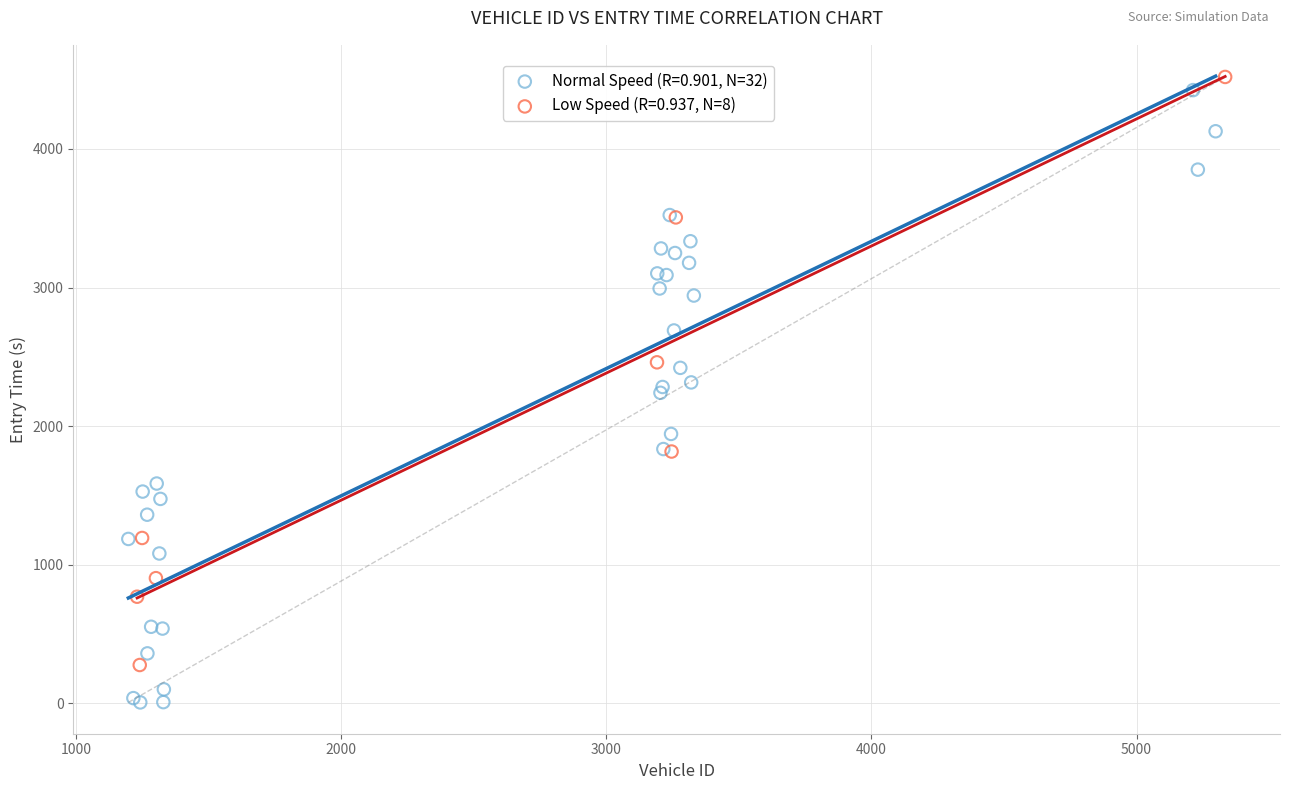

Which series reaches the minimum Y coordinate?

Normal Speed (R=0.901, N=32)